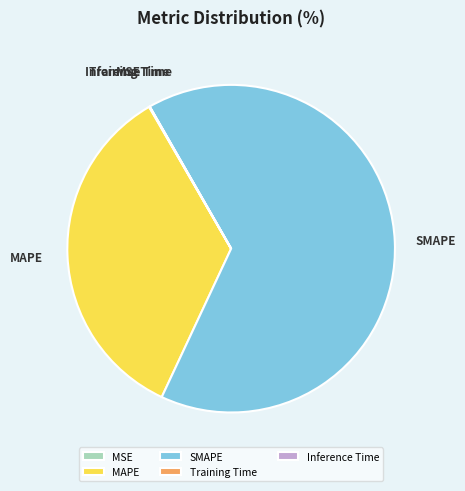

Which slice is the largest?

SMAPE